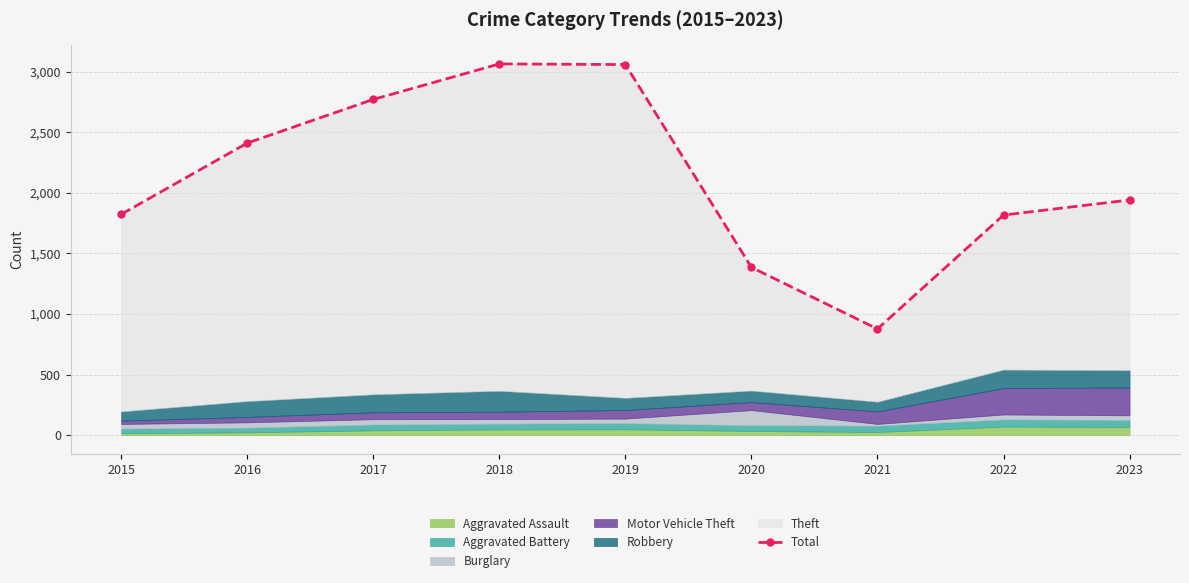

How many lines are shown in the chart?

1